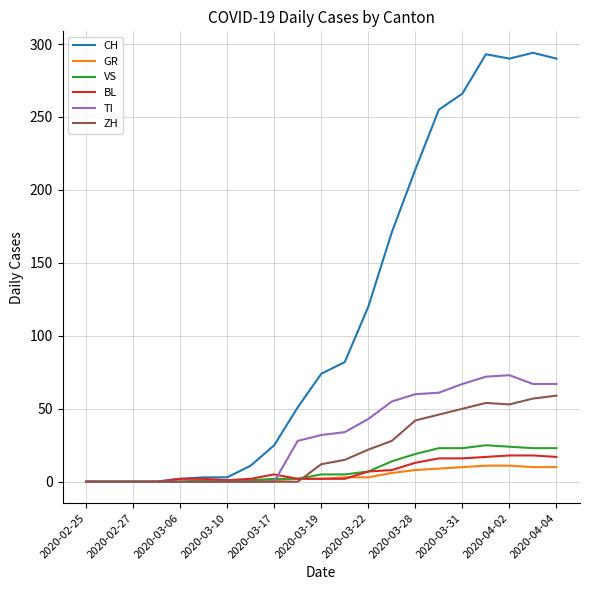

Which series has the largest range (max minus min)?

CH